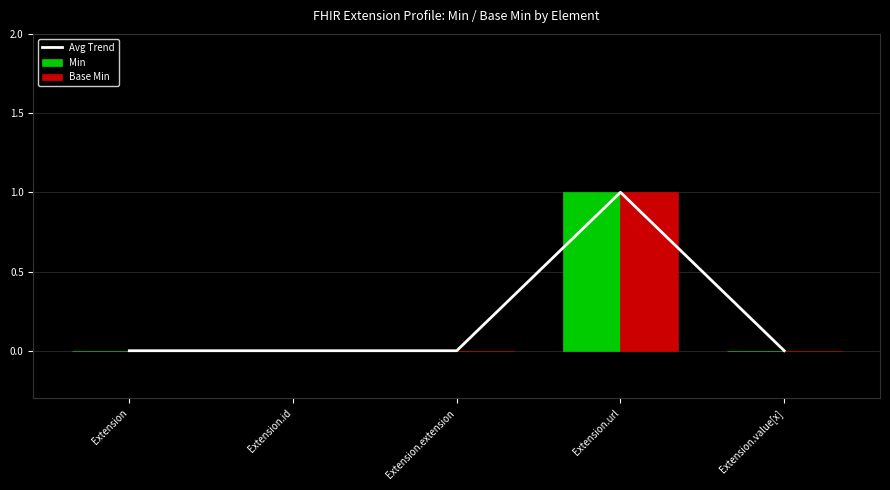

What position from the right is Extension.value[x]?

1